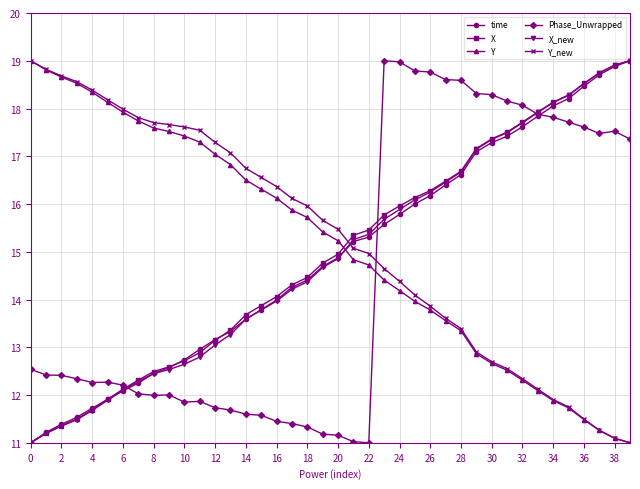

What is the maximum value shown in the chart?

19.0